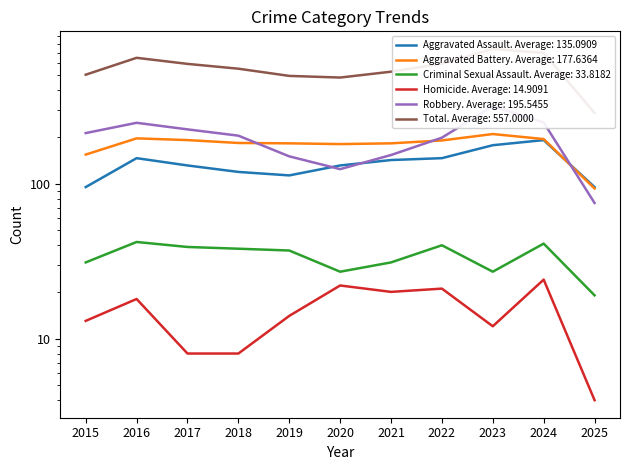

At 2018, list the series in order from smallest to largest.

Homicide, Criminal Sexual Assault, Aggravated Assault, Aggravated Battery, Robbery, Total